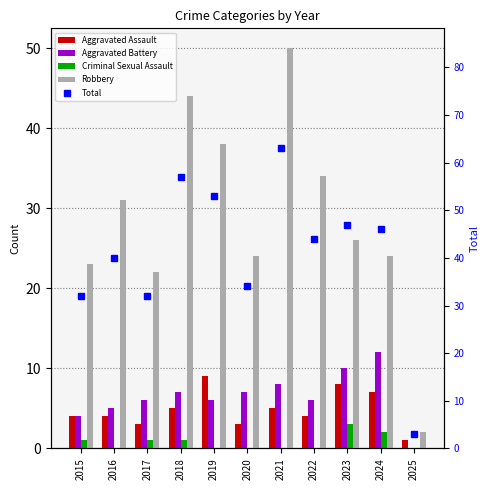

Count the Aggravated Assault values in the range 3 to 7.

8